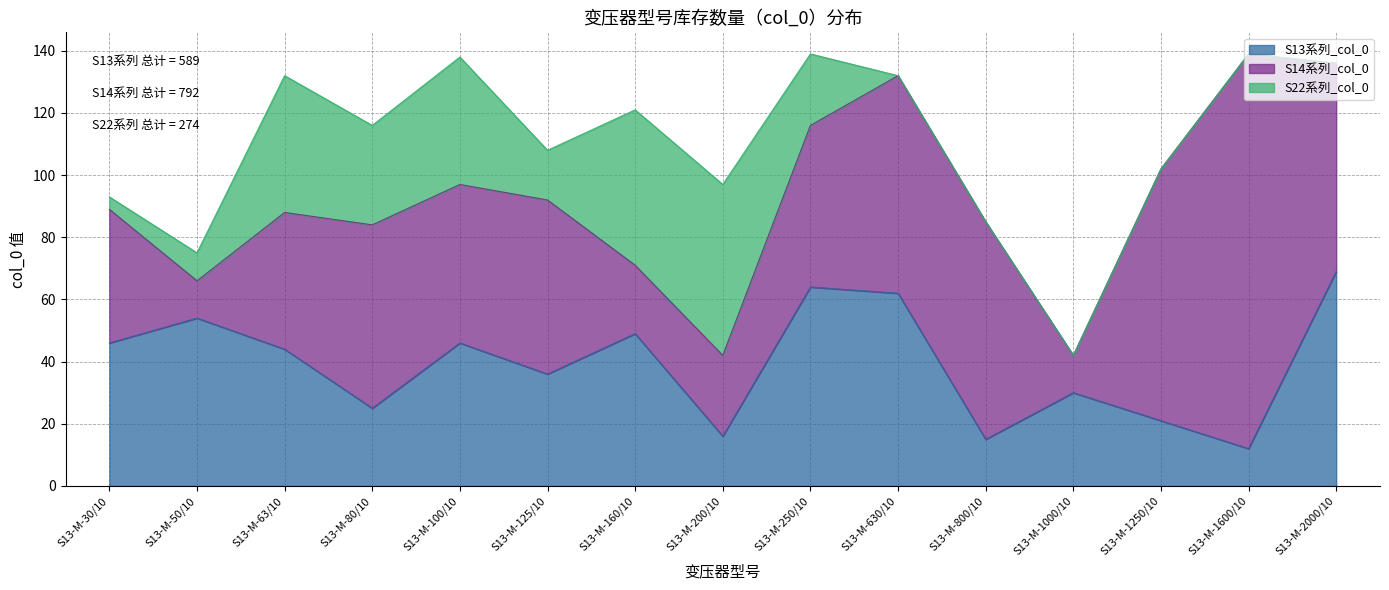

Which series has the largest range (max minus min)?

S14系列_col_0